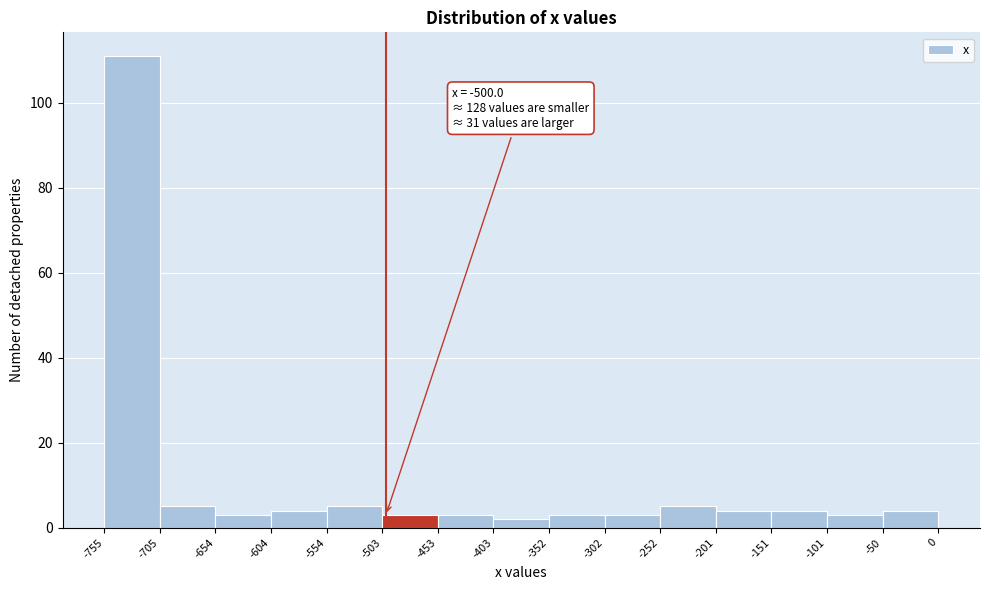

Which range on the x-axis has the tallest bar?

-755 to -705